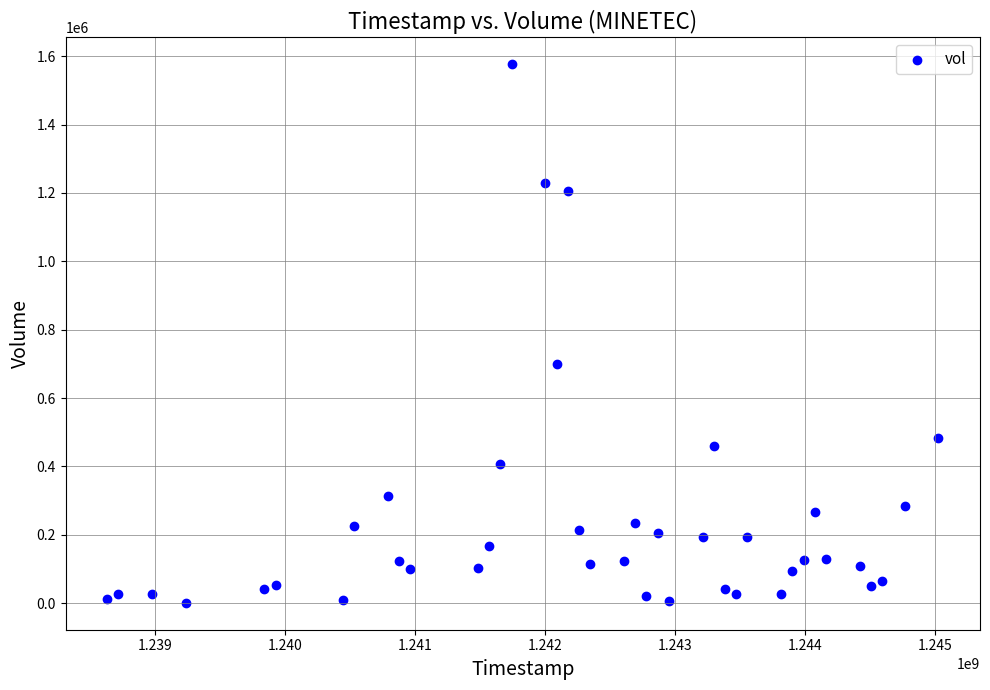

What is the range of Y values (max minus min)?

1575226